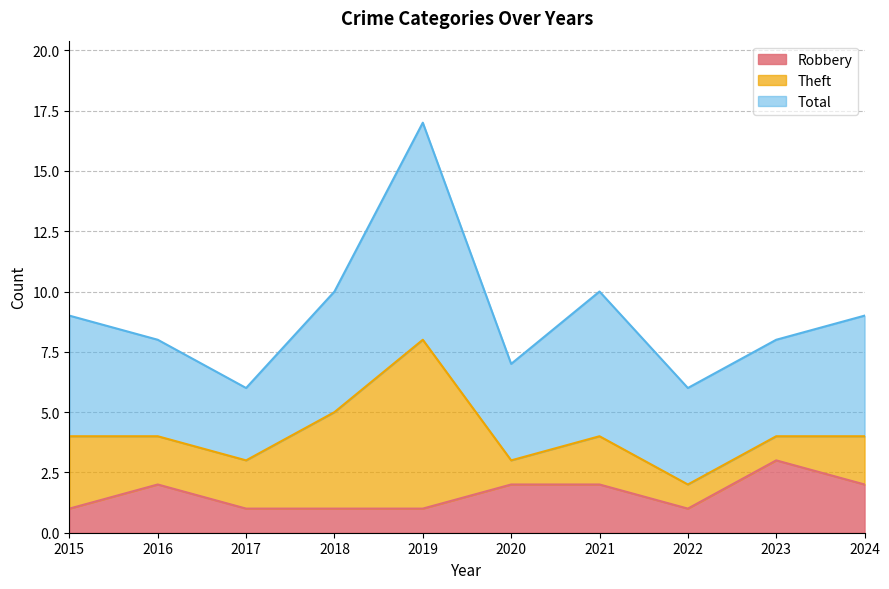

True or false: Robbery and Total cross at least once.

False